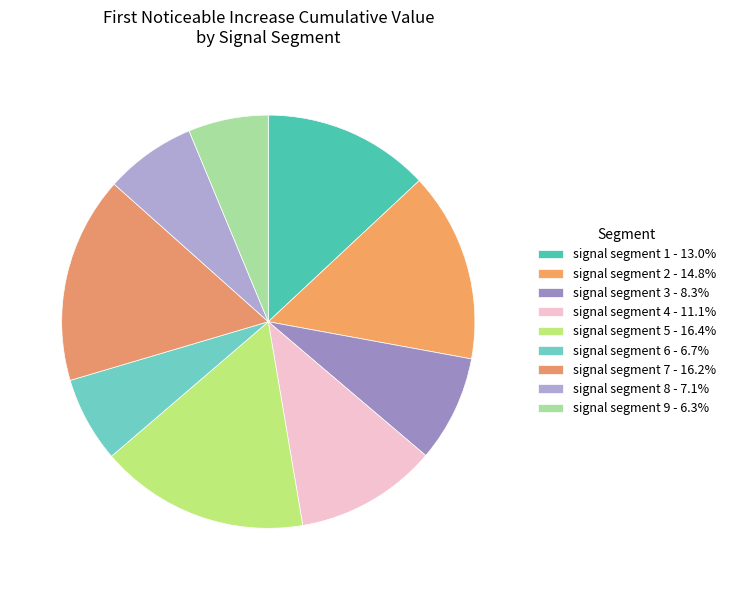

Does signal segment 5 represent more than half of the total?

No